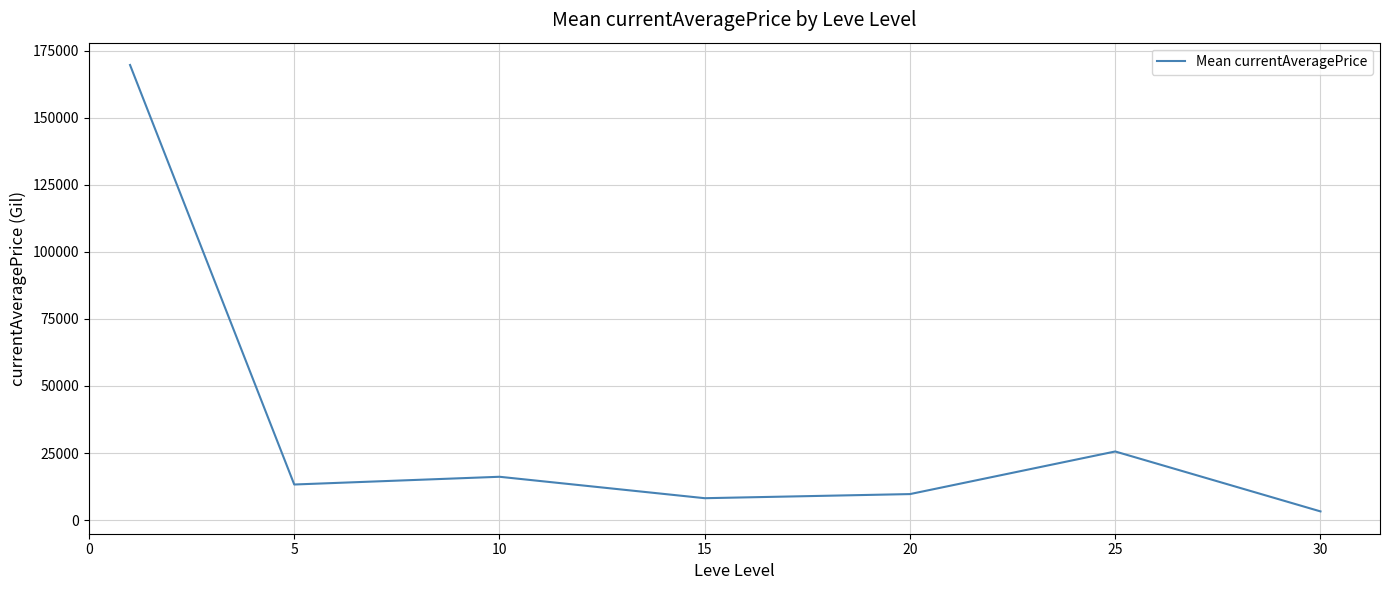

What is the sum of all values?

245794.2